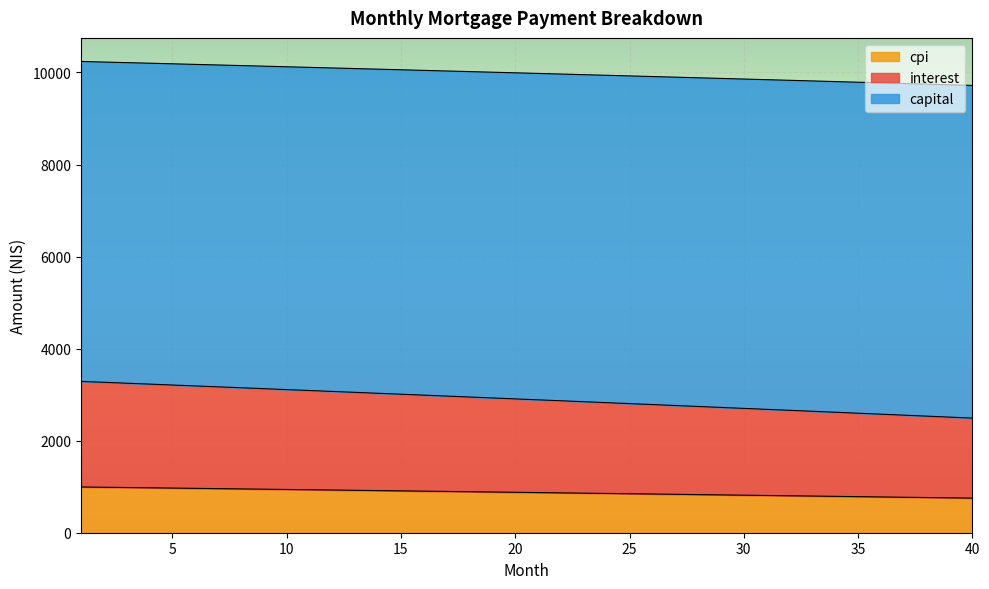

Between 12 and 36, which is larger?

12